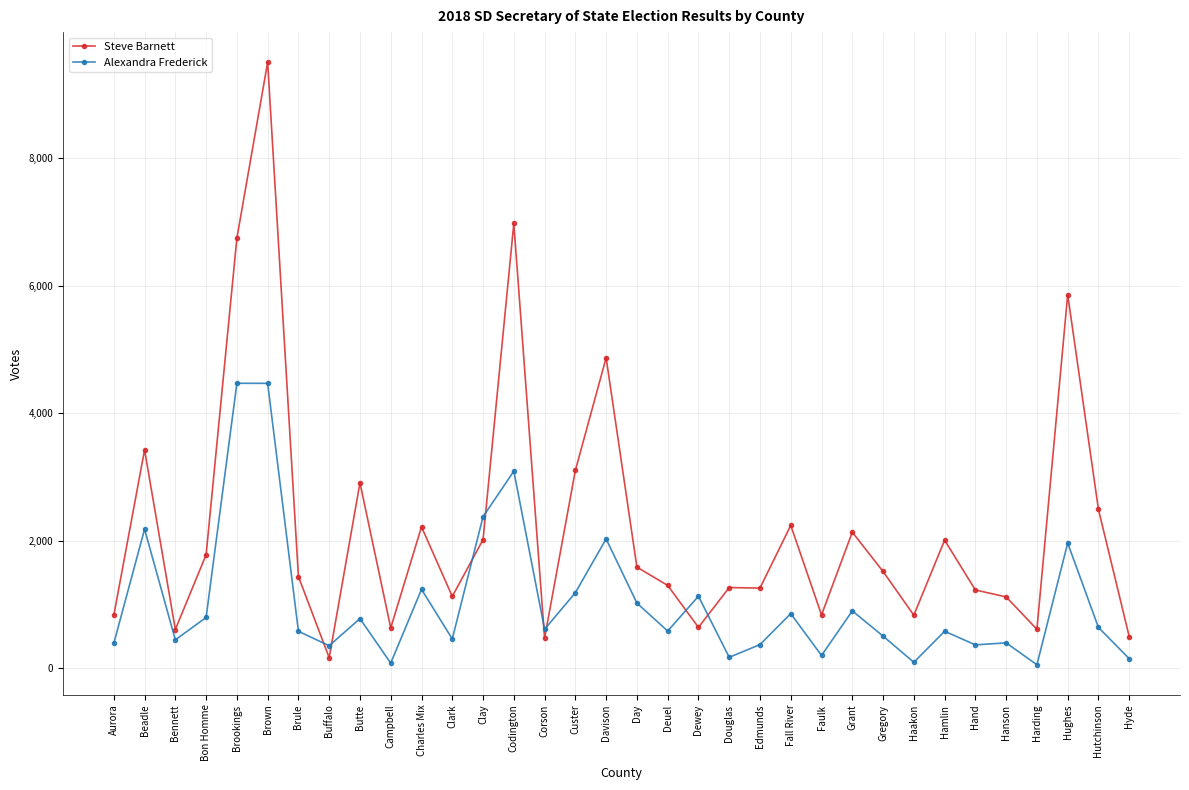

True or false: Steve Barnett and Alexandra Frederick intersect in this chart.

True